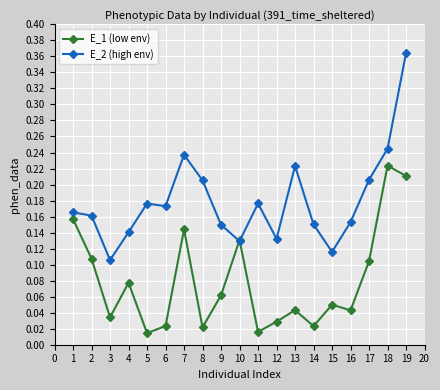

Count the number of categories in the chart.

19